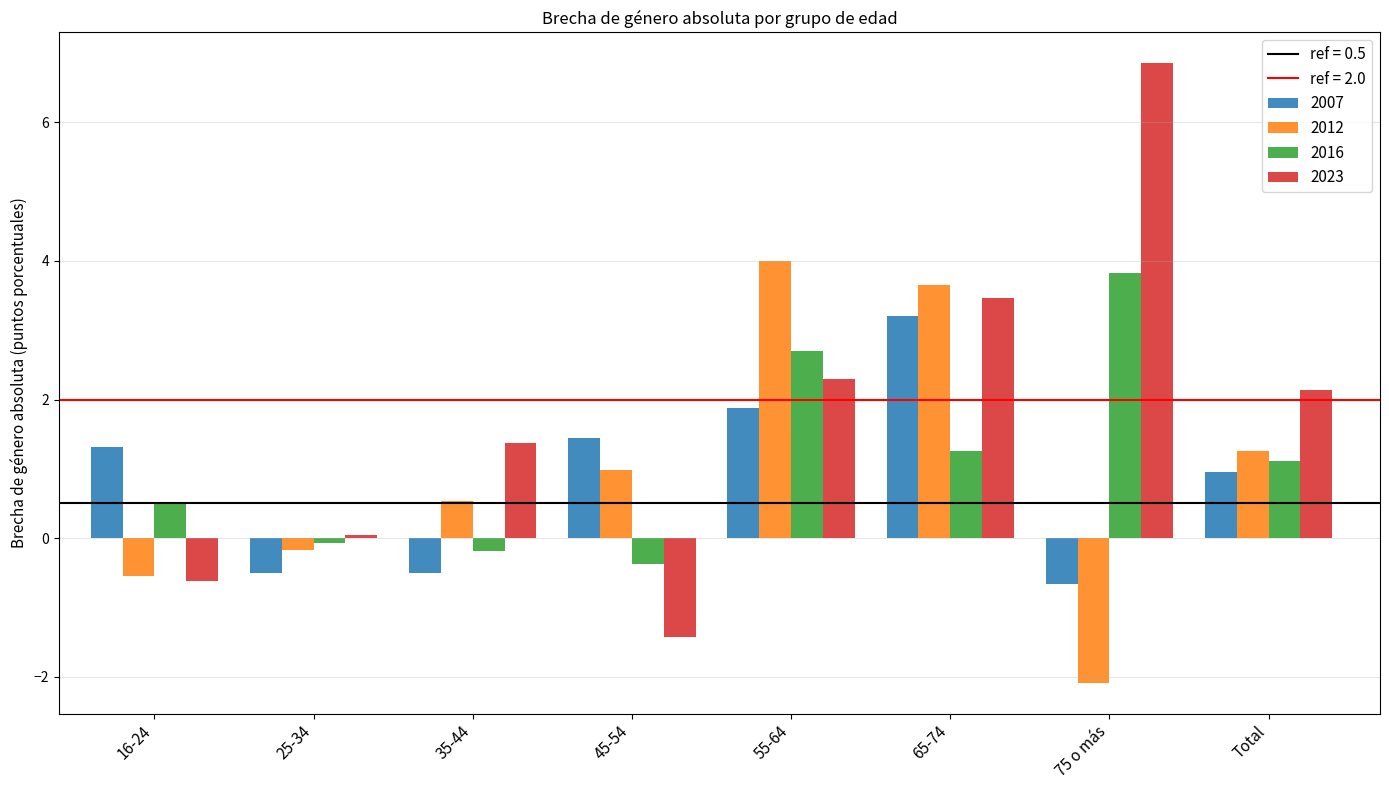

How many categories are shown in the chart?

8